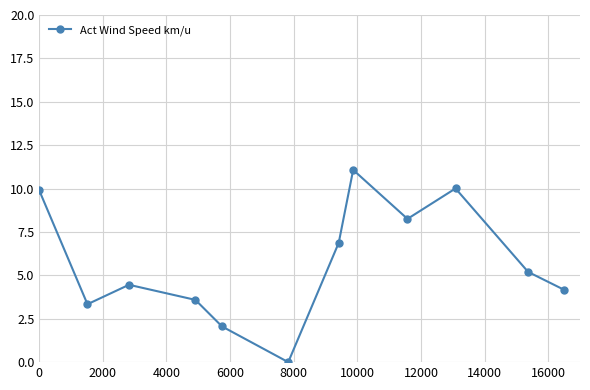

What is the value of the 12th point from the left?

4.2